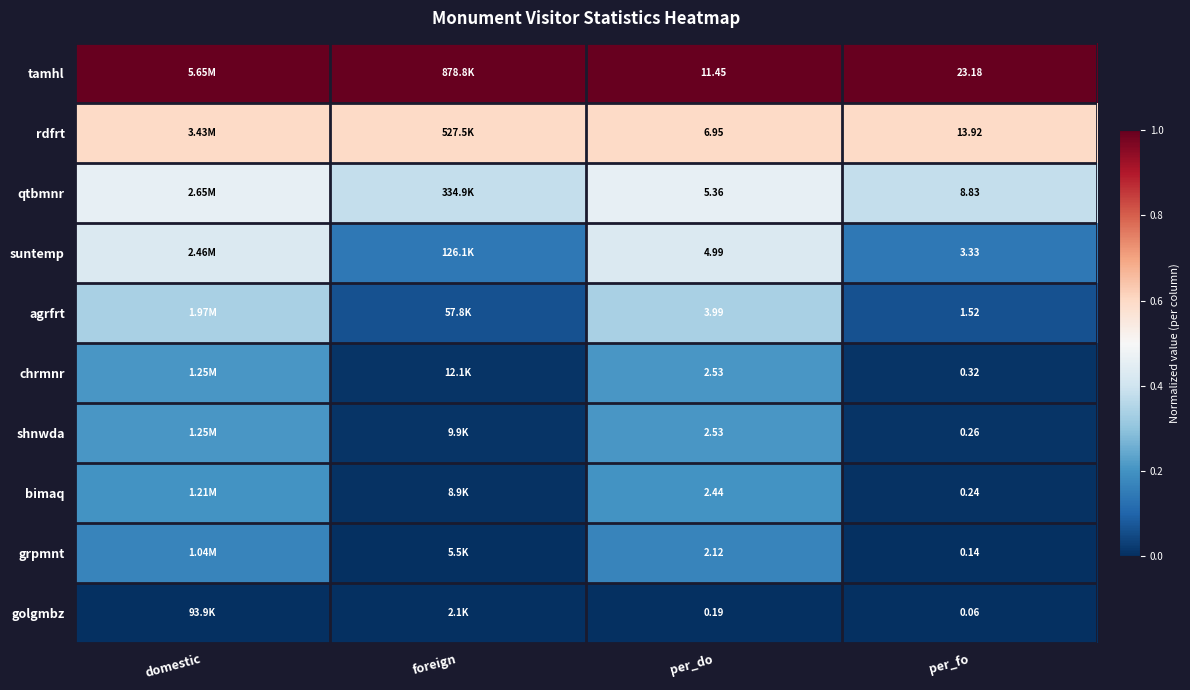

Which series changed the most between per_do and per_fo?

tamhl